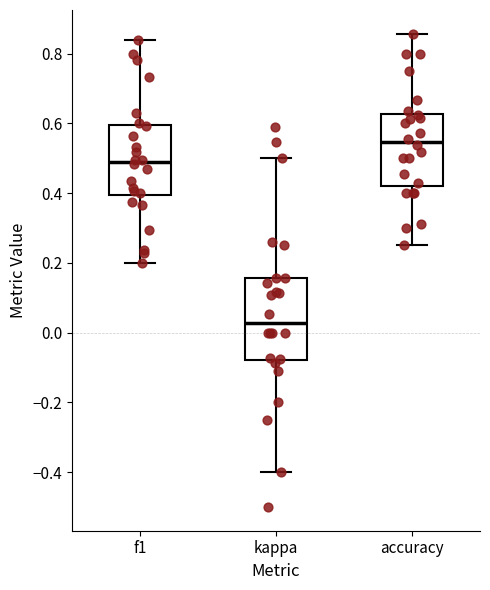

Which box has the highest median line?

accuracy